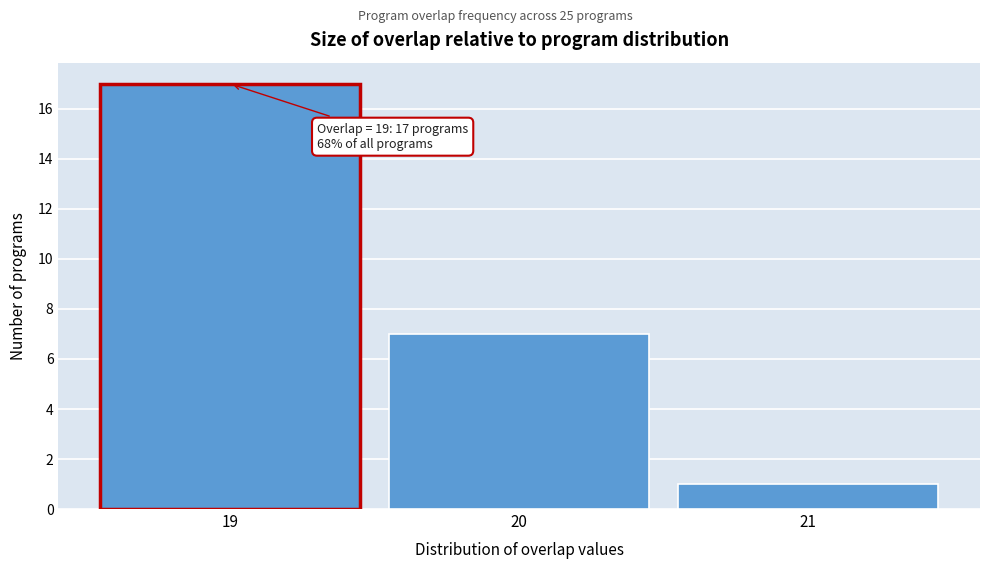

Which range on the x-axis has the tallest bar?

18.5 to 19.5